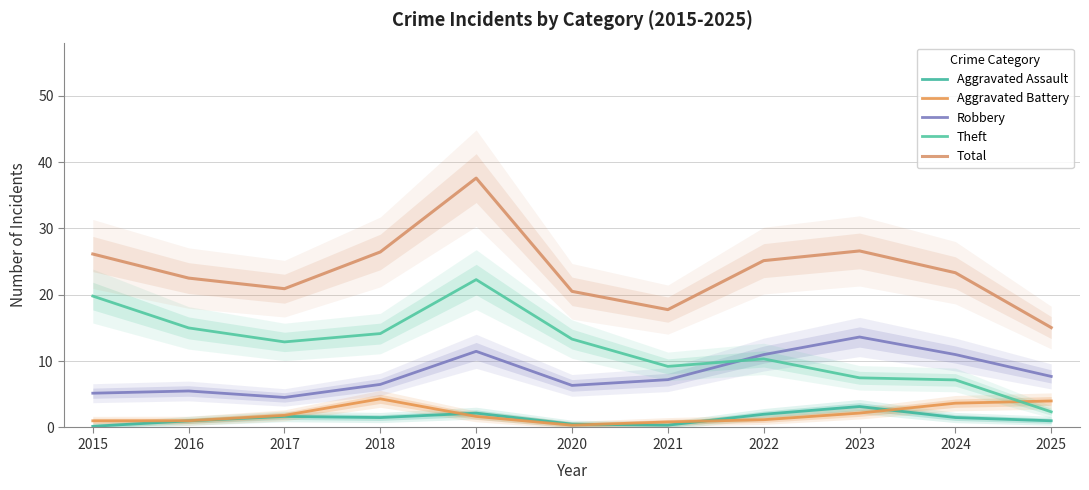

Rank the series at 2019 from highest to lowest value.

Total, Theft, Robbery, Aggravated Assault, Aggravated Battery